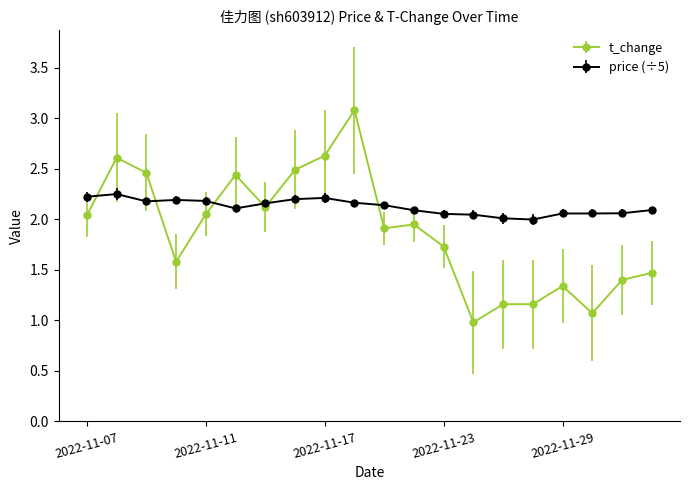

Which series has the largest total across all categories?

price (÷5)